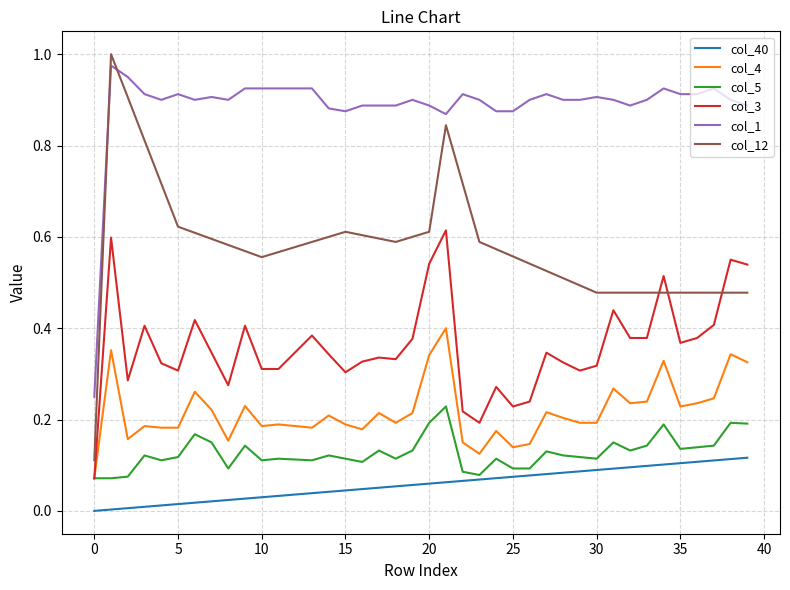

Which series ends up on top after the final intersection of col_3 and col_12?

col_3